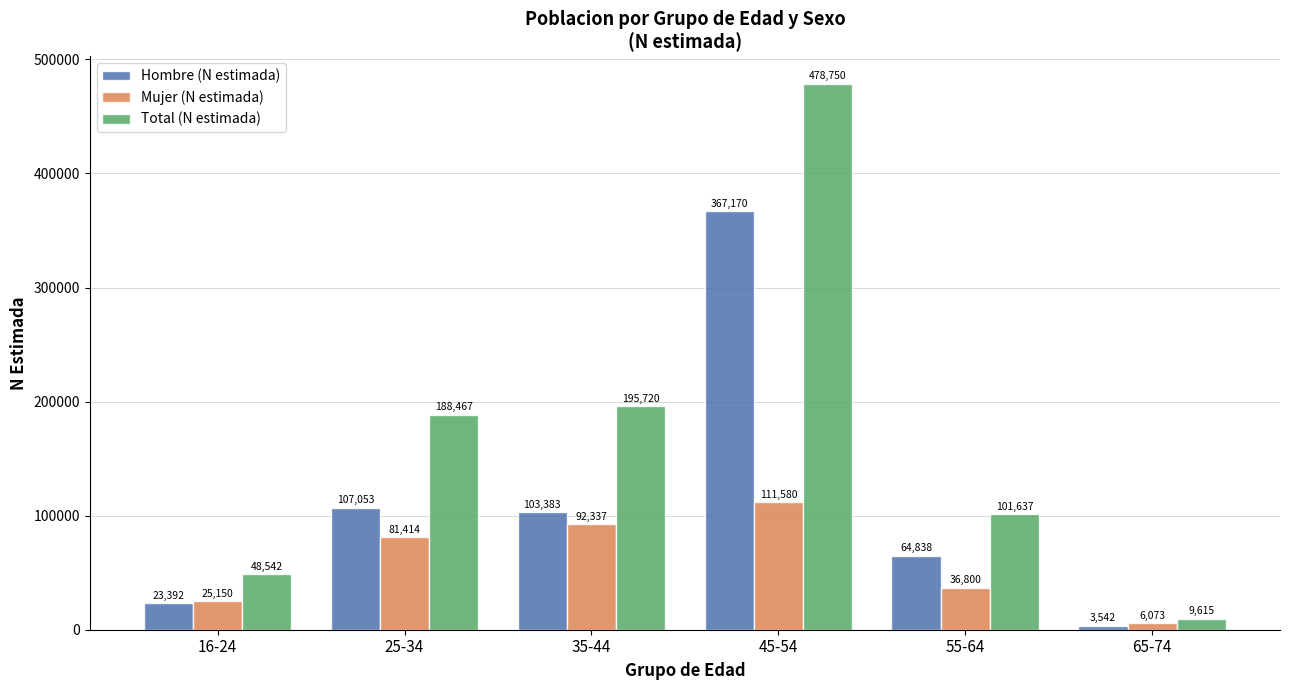

The Hombre (N estimada) series shows 107053 at 25-34. True or false?

True